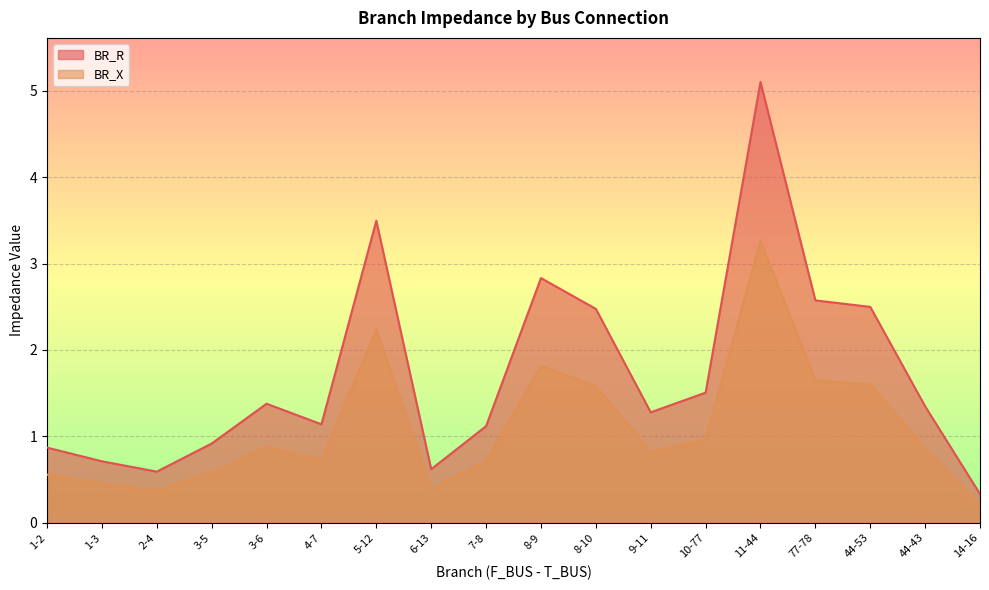

Reading left to right, list all the values displayed in this chart.

BR_R: 0.9	0.7	0.6	0.9	1.4	1.1	3.5	0.6	1.1	2.8	2.5	1.3	1.5	5.1	2.6	2.5	1.3	0.3
BR_X: 0.6	0.5	0.4	0.6	0.9	0.7	2.2	0.4	0.7	1.8	1.6	0.8	1.0	3.3	1.6	1.6	0.9	0.2